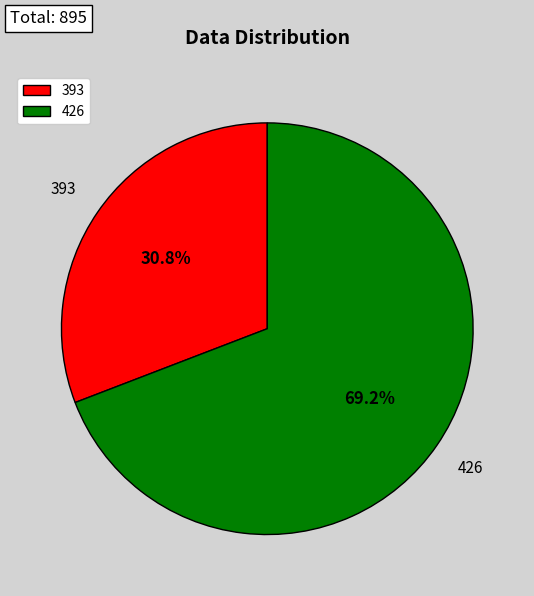

Approximately how many times larger is the value at 426 compared to 393?

2.2